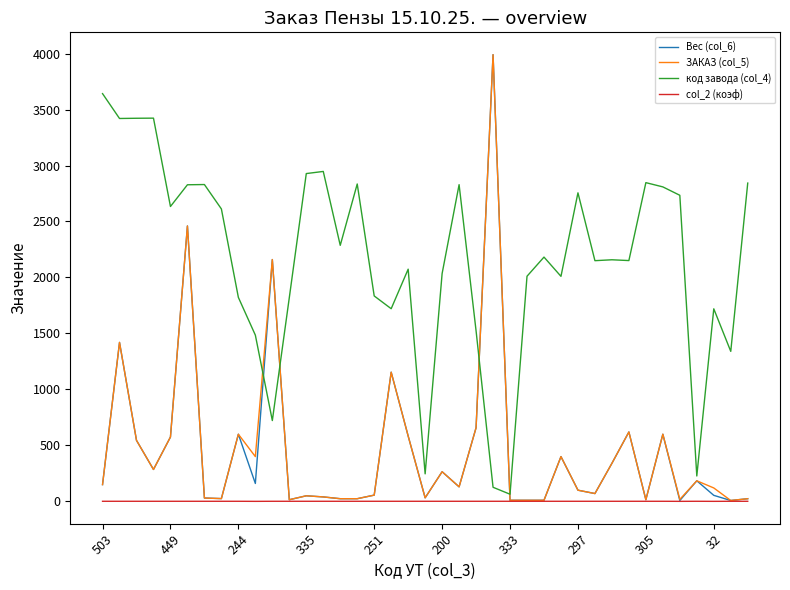

Which series has the largest total across all categories?

код завода (col_4)